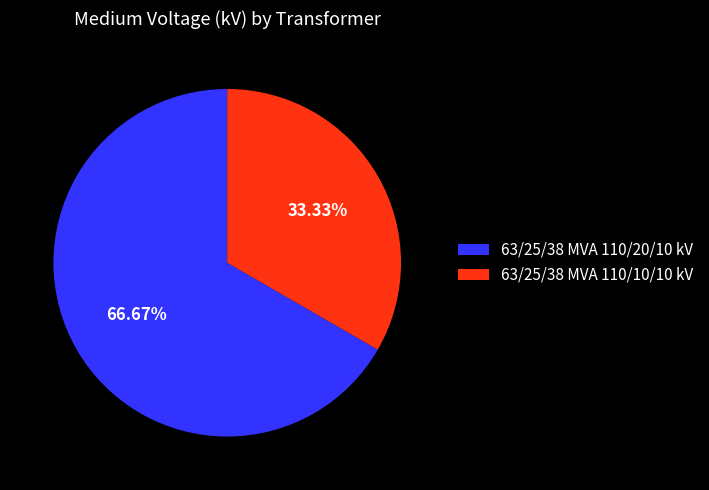

To the nearest percent, what is the average slice percentage?

50%